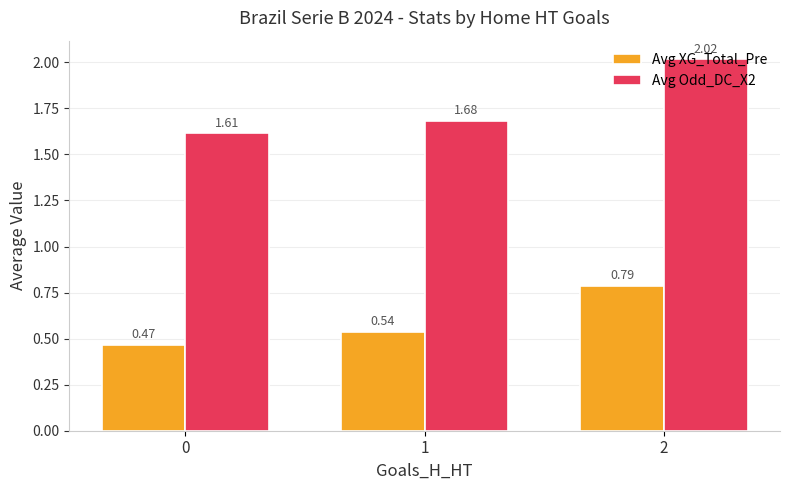

Which series changed the most between 0 and 2?

Avg Odd_DC_X2